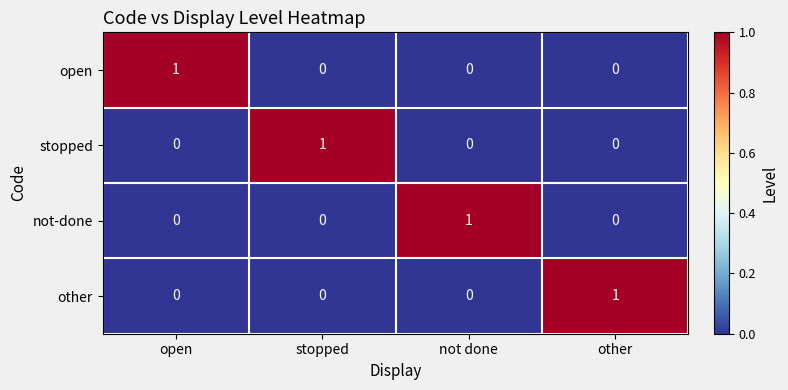

Reading right to left, transcribe all the data shown in this chart.

open: other=0	not done=0	stopped=0	open=1
stopped: other=0	not done=0	stopped=1	open=0
not-done: other=0	not done=1	stopped=0	open=0
other: other=1	not done=0	stopped=0	open=0